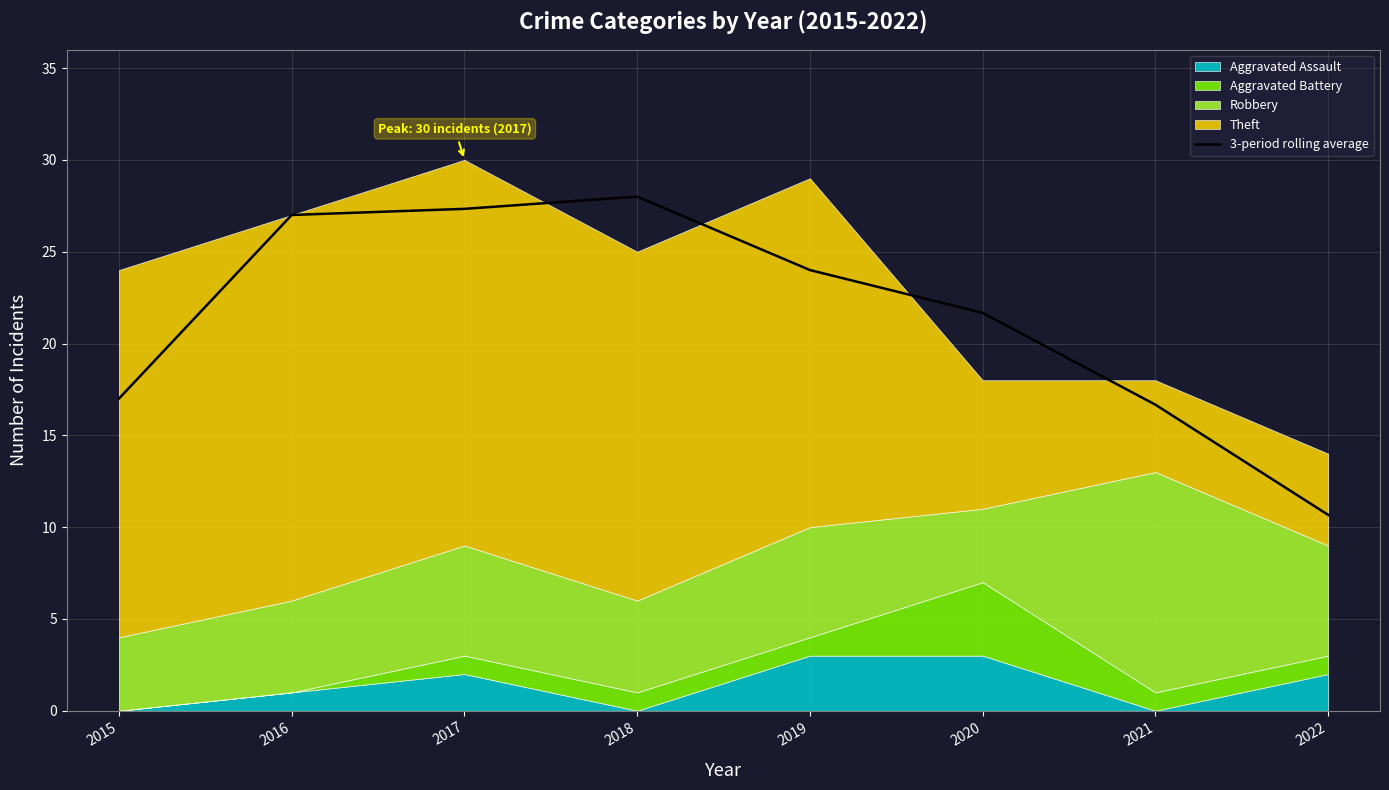

At which category does the data reach its first local peak?

2018